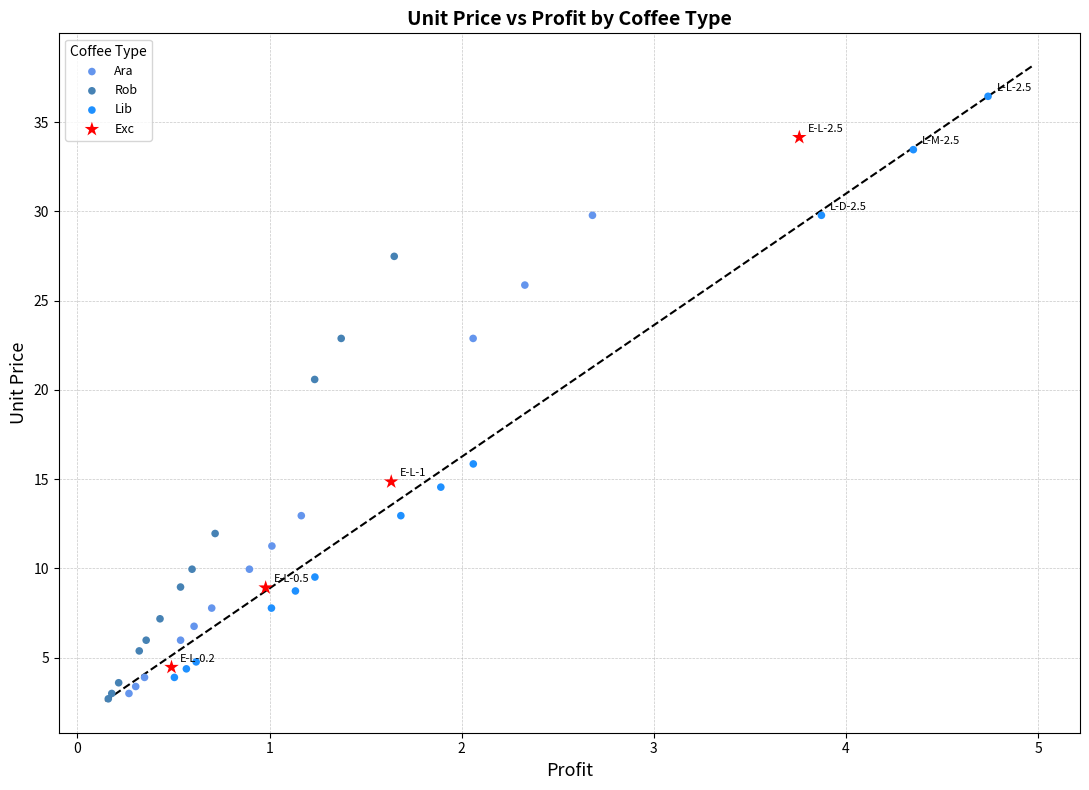

Which series contains the highest Y value?

Lib